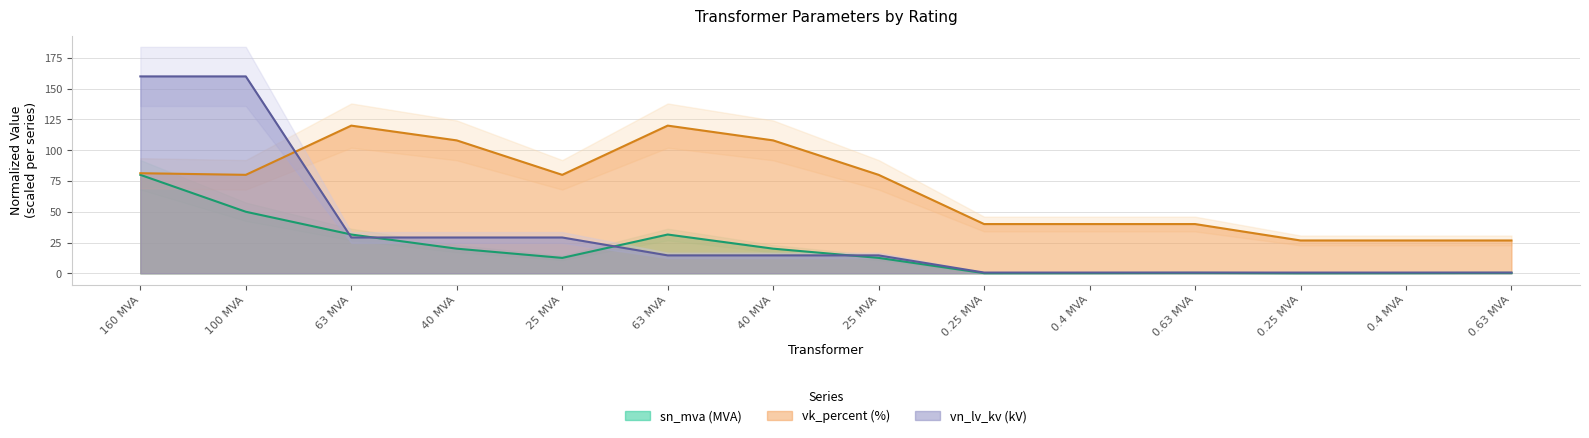

What is the greatest value displayed?

160.0